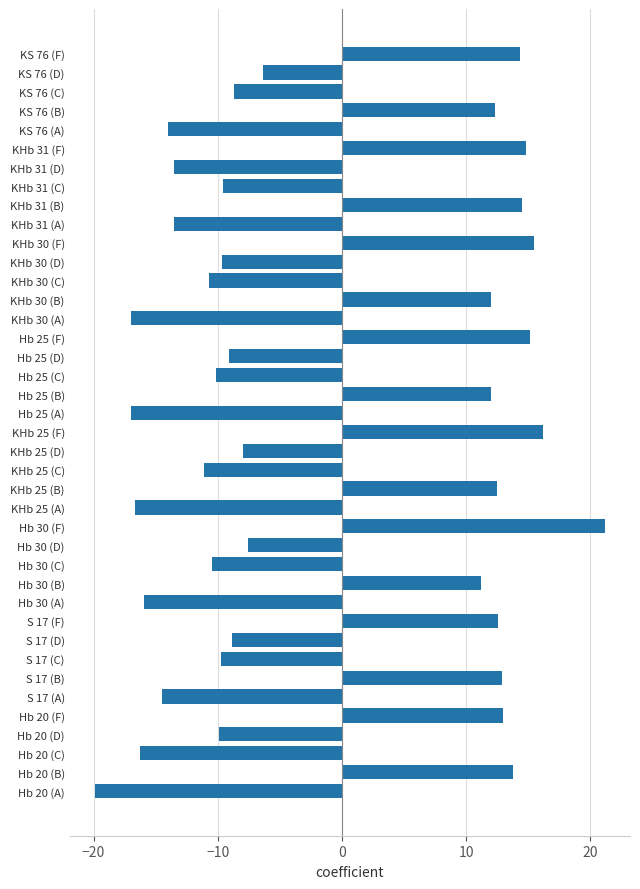

Which label corresponds to the smallest value in the chart?

Hb 20 (A)